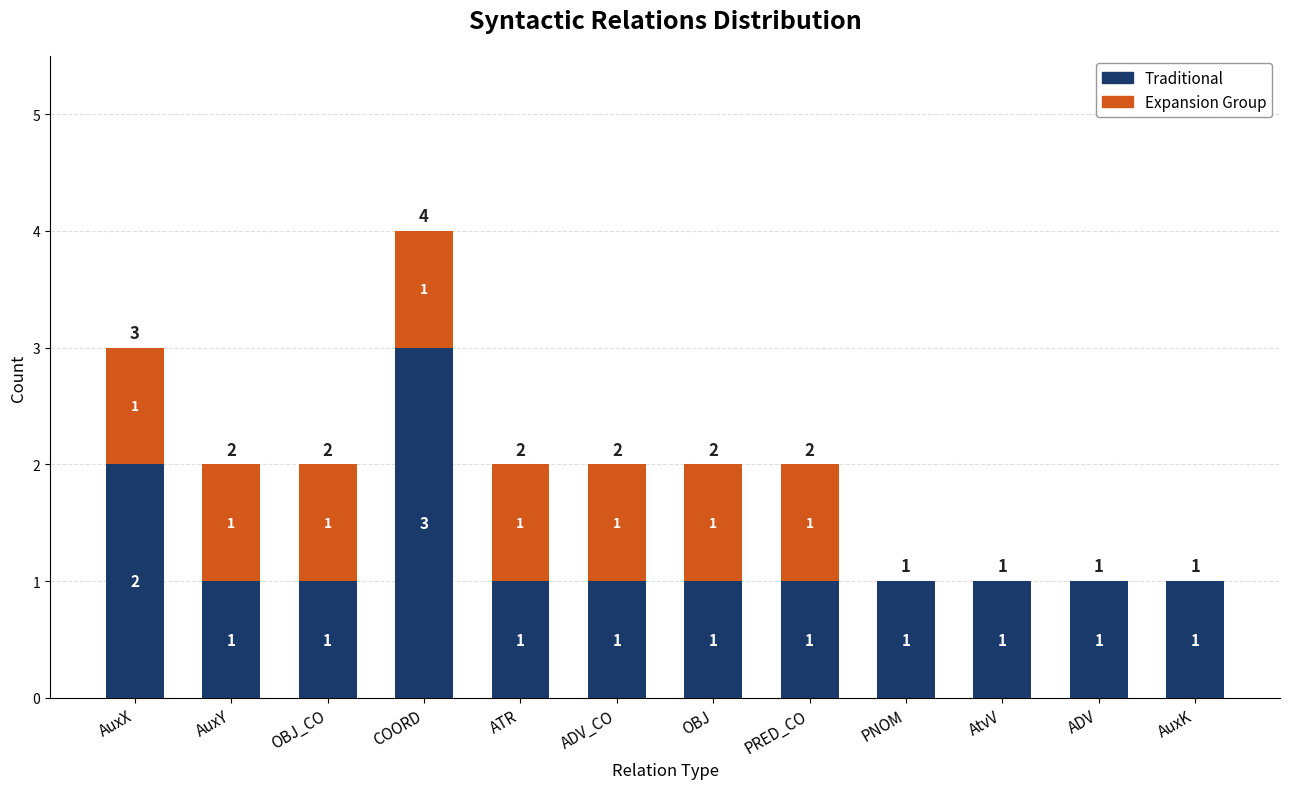

How many Traditional values are between 1 and 2?

11